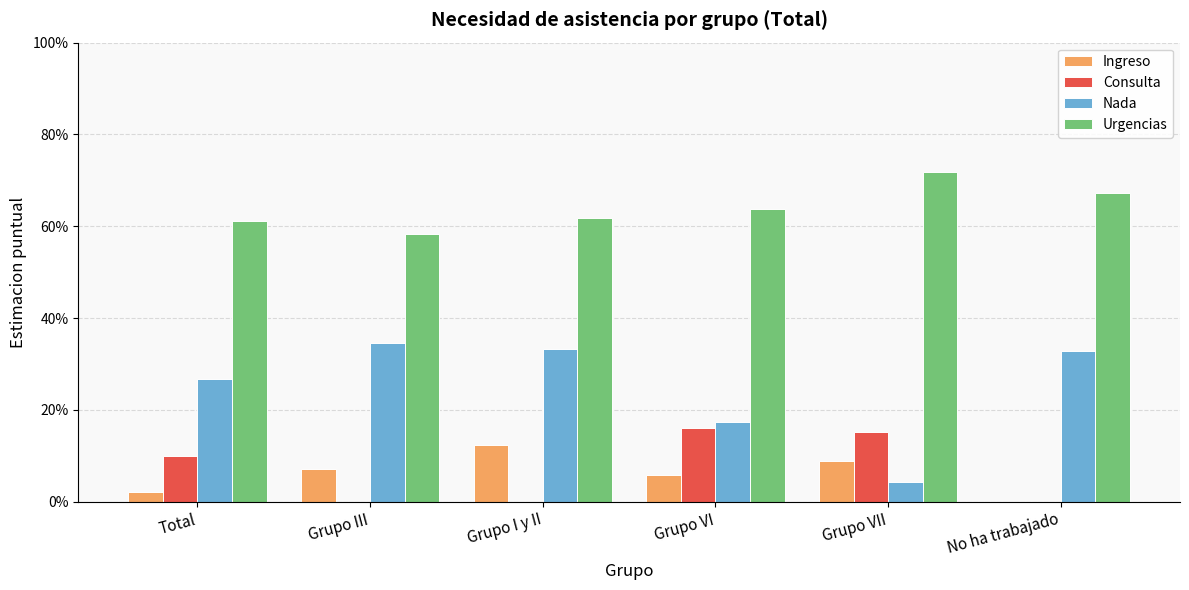

Reading left to right, transcribe all the data shown in this chart.

Ingreso: Total=0.0	Grupo III=0.1	Grupo I y II=0.1	Grupo VI=0.1	Grupo VII=0.1	No ha trabajado=0.0
Consulta: Total=0.1	Grupo III=0.0	Grupo I y II=0.0	Grupo VI=0.2	Grupo VII=0.2	No ha trabajado=0.0
Nada: Total=0.3	Grupo III=0.3	Grupo I y II=0.3	Grupo VI=0.2	Grupo VII=0.0	No ha trabajado=0.3
Urgencias: Total=0.6	Grupo III=0.6	Grupo I y II=0.6	Grupo VI=0.6	Grupo VII=0.7	No ha trabajado=0.7